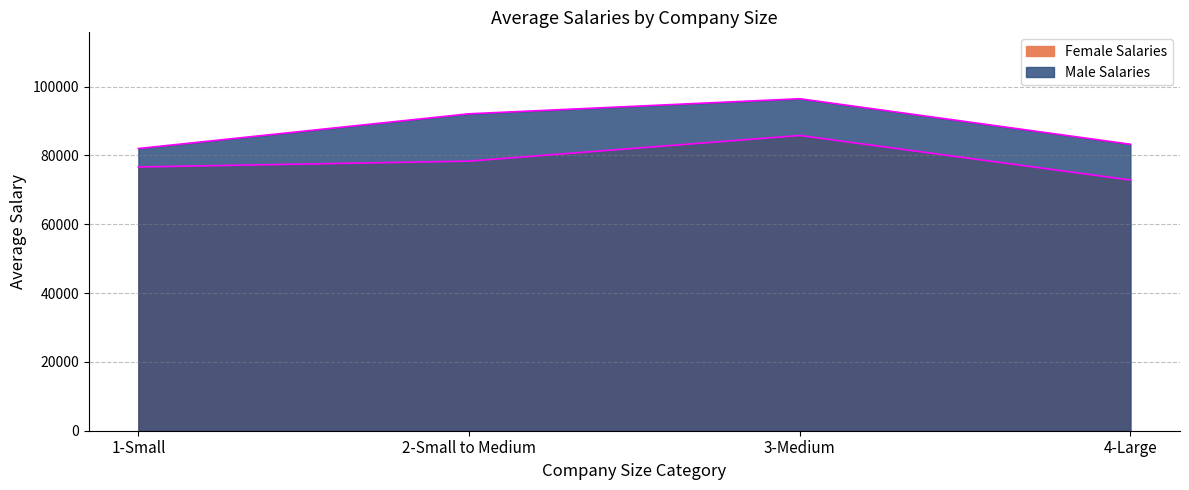

What is the label of the 1st point from the right?

4-Large